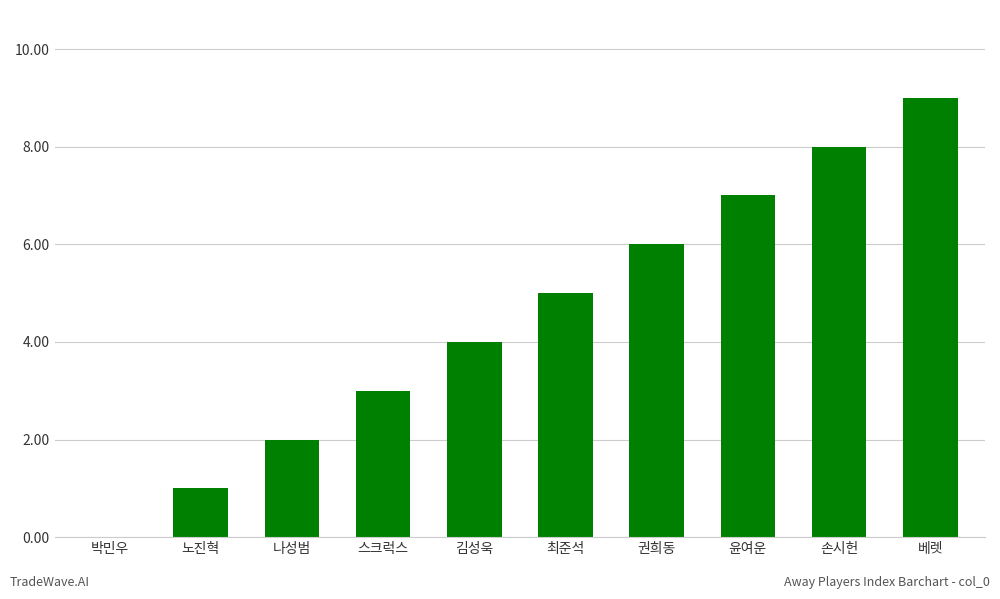

What is the sum of the values at 최준석 and 노진혁?

6